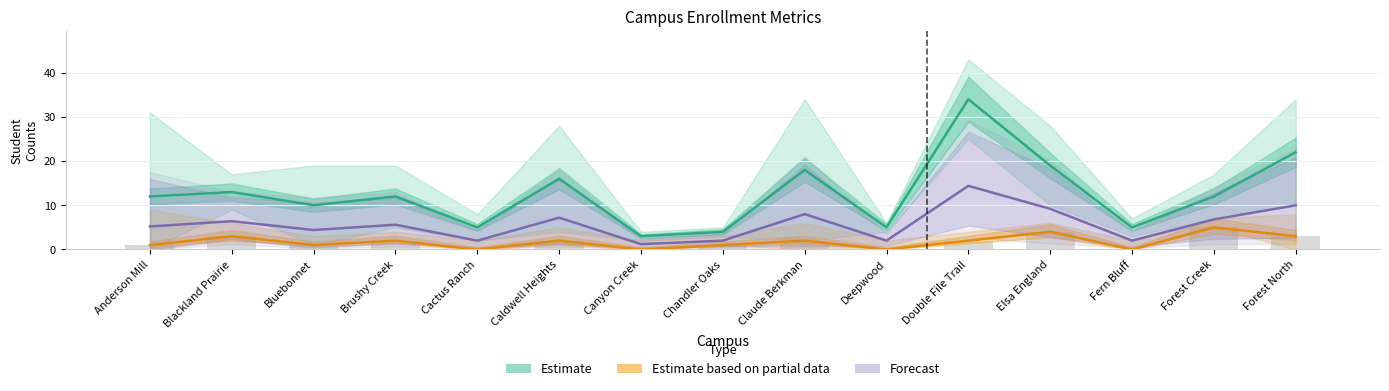

What is the difference between the second highest and second lowest values in the Estimate based on partial data series?

4.0